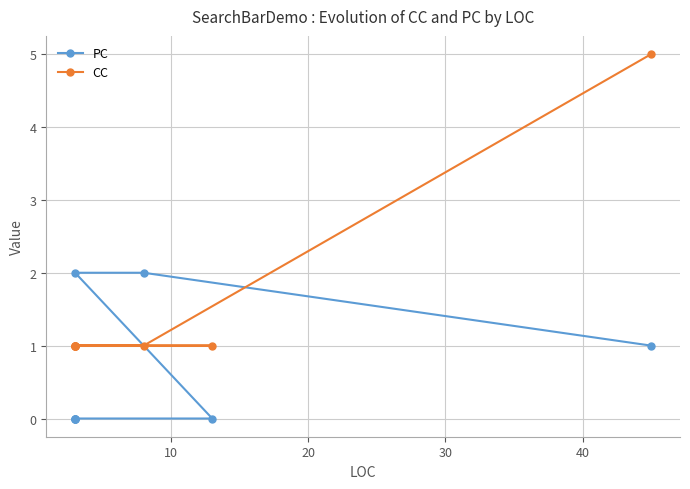

How many lines are shown in the chart?

2